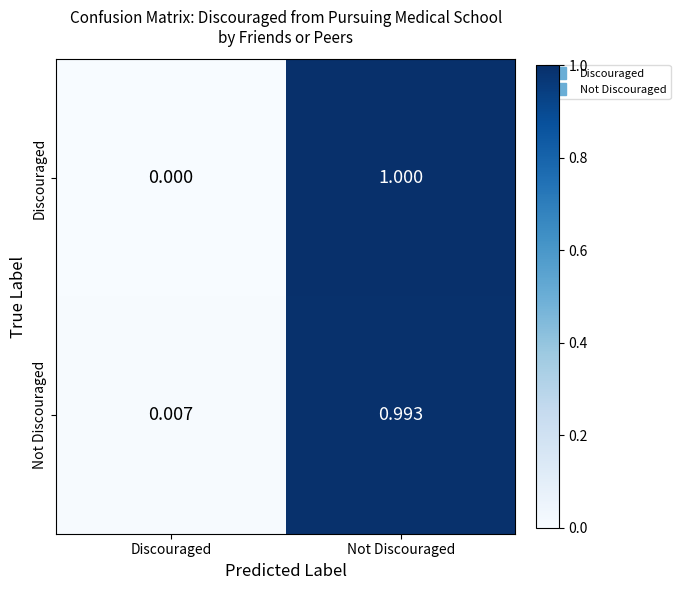

What is the maximum value shown in the chart?

1.0